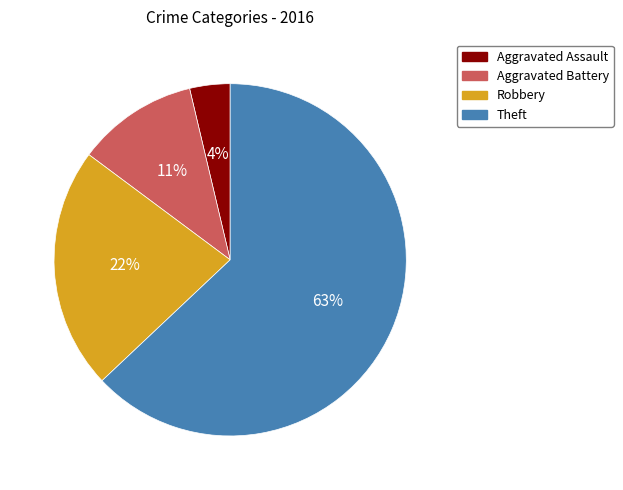

Count the number of slices in the pie.

4